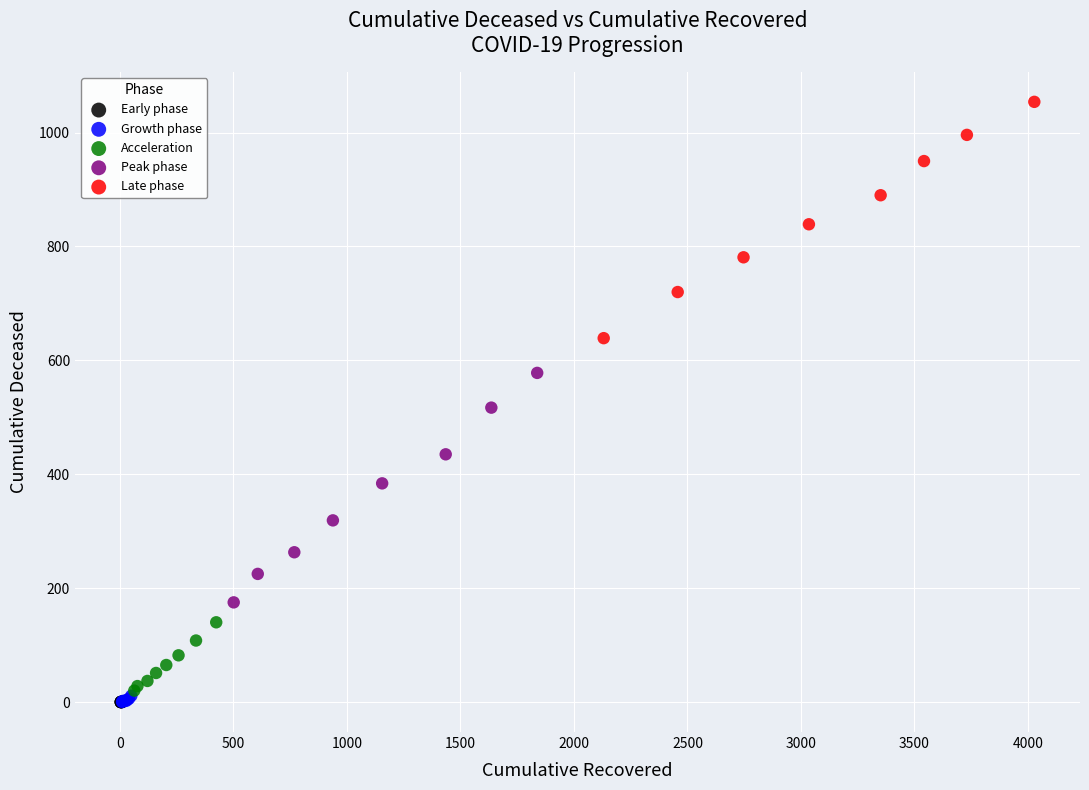

Which series contains the highest Y value?

Late phase